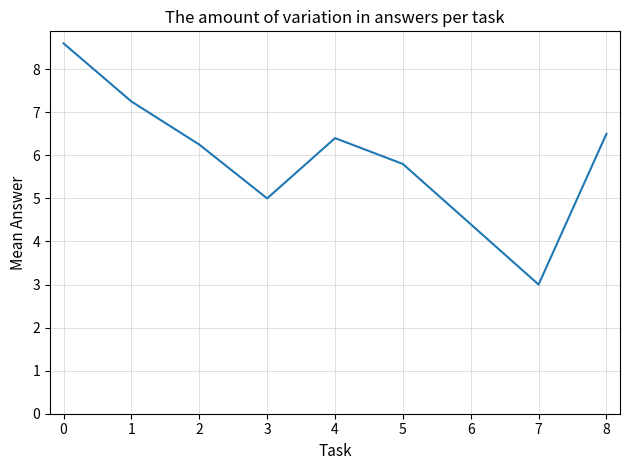

List the labels in order of value, smallest first.

7, 6, 3, 5, 2, 4, 8, 1, 0